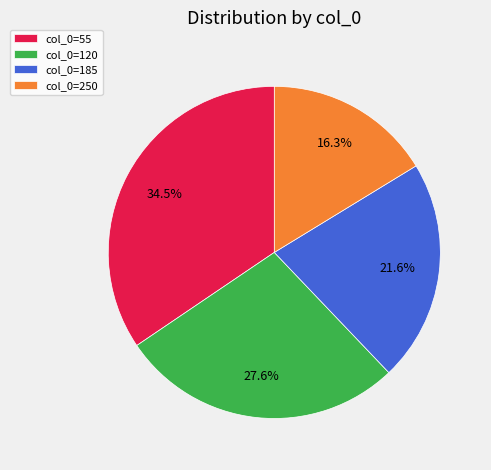

Is there a majority slice in this chart?

No